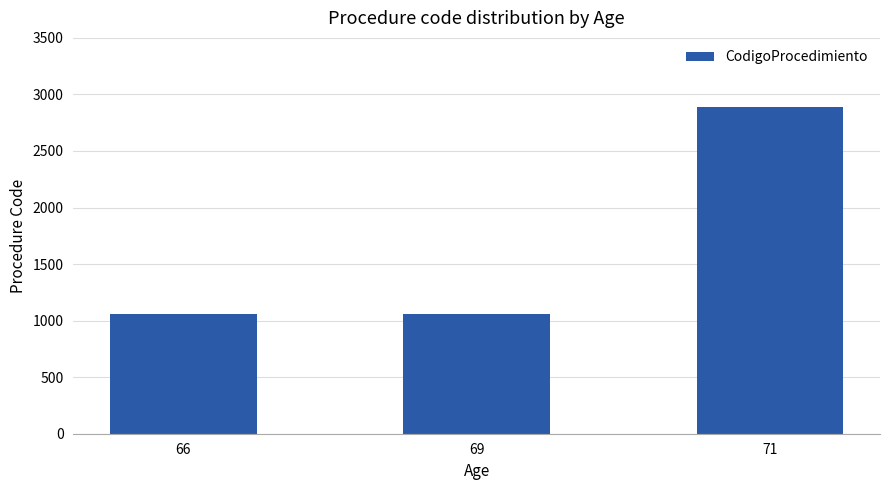

What is the smallest value displayed?

1062